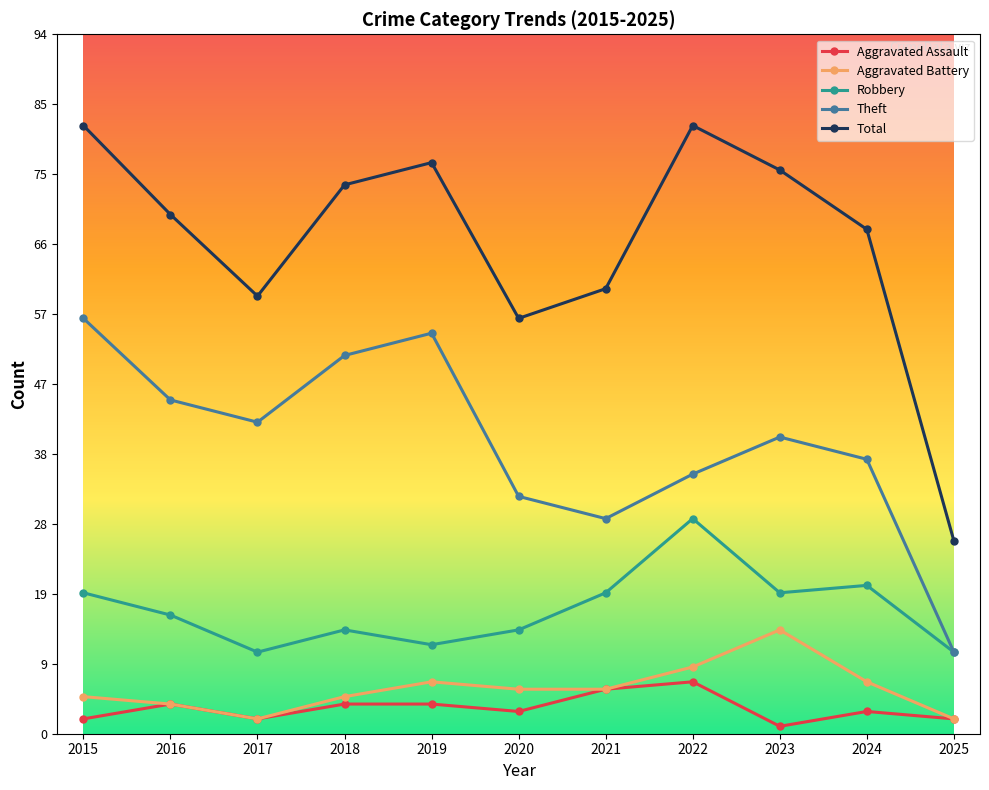

True or false: Aggravated Assault and Total cross at least once.

False